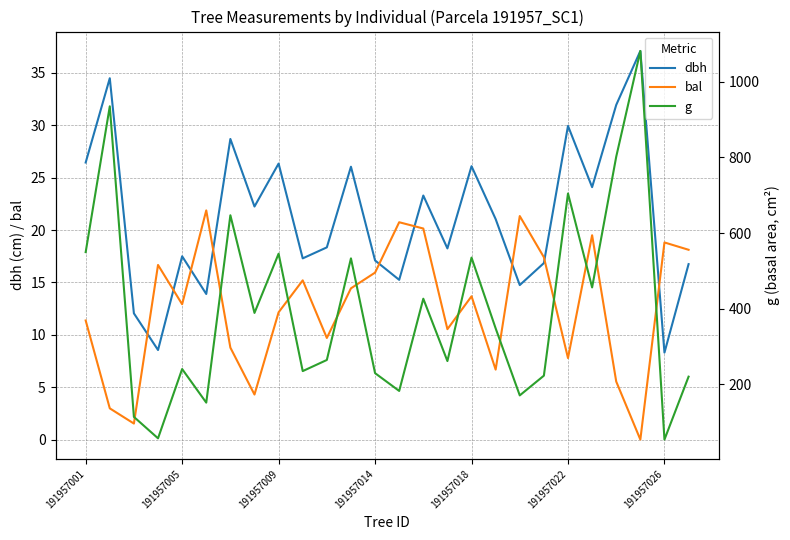

Is it true that dbh equals 8.3 at 191957026?

True